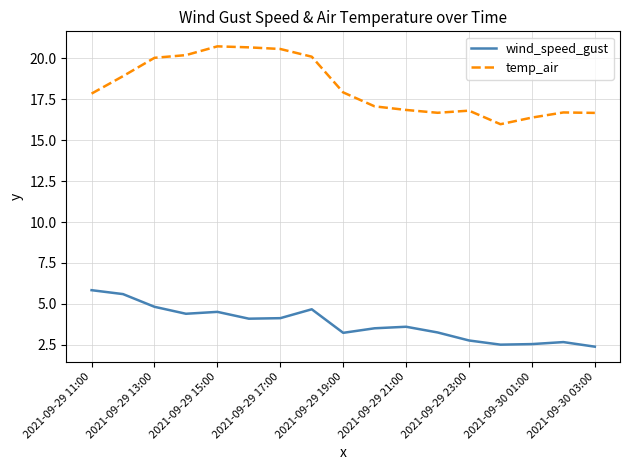

What is the difference between the maximum and minimum values in the wind_speed_gust series?

3.5